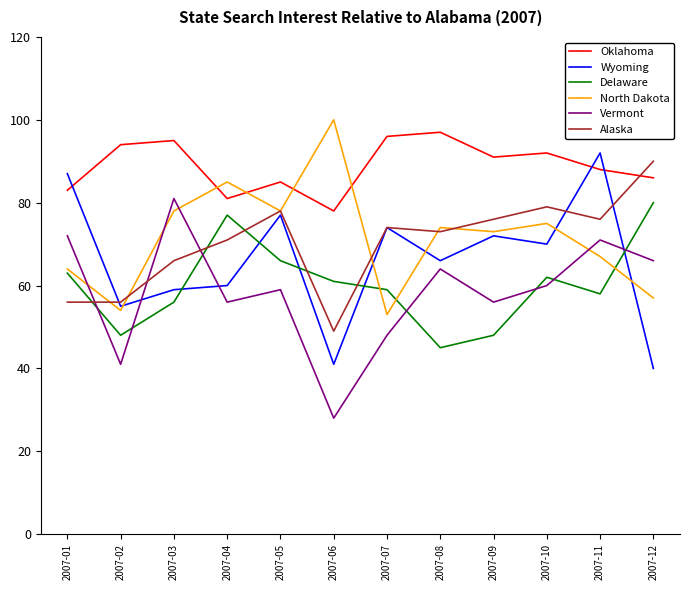

Where is the first local maximum for Delaware?

2007-04